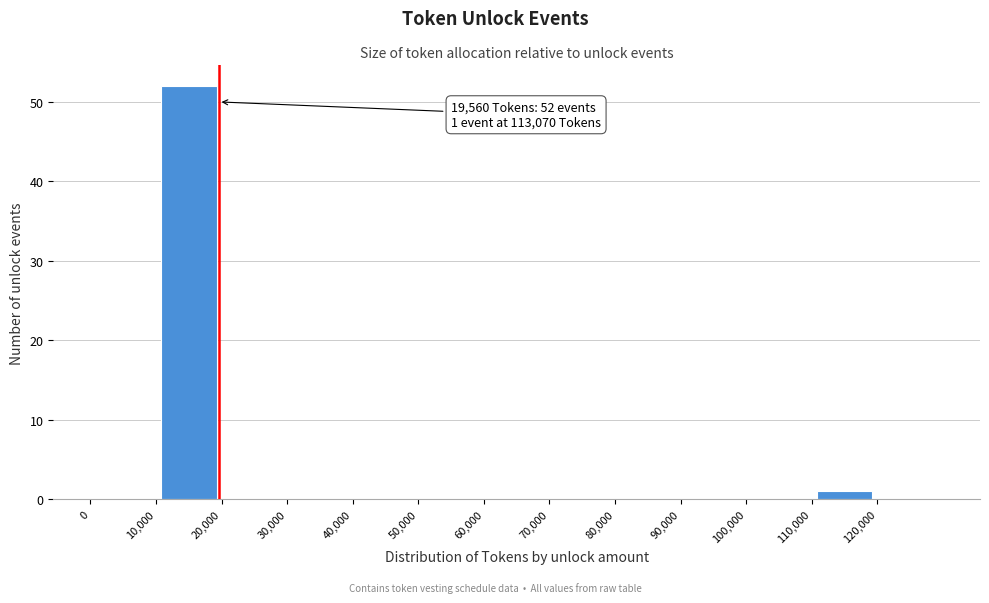

Over which range of the x-axis is the bar tallest?

10000 to 20000